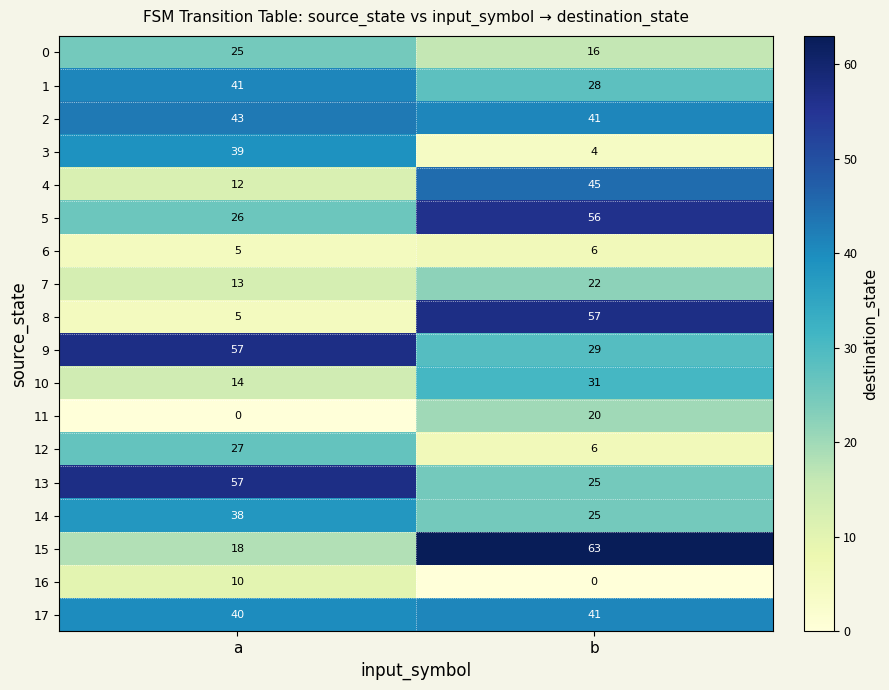

At which category is the sum across all series the highest?

b